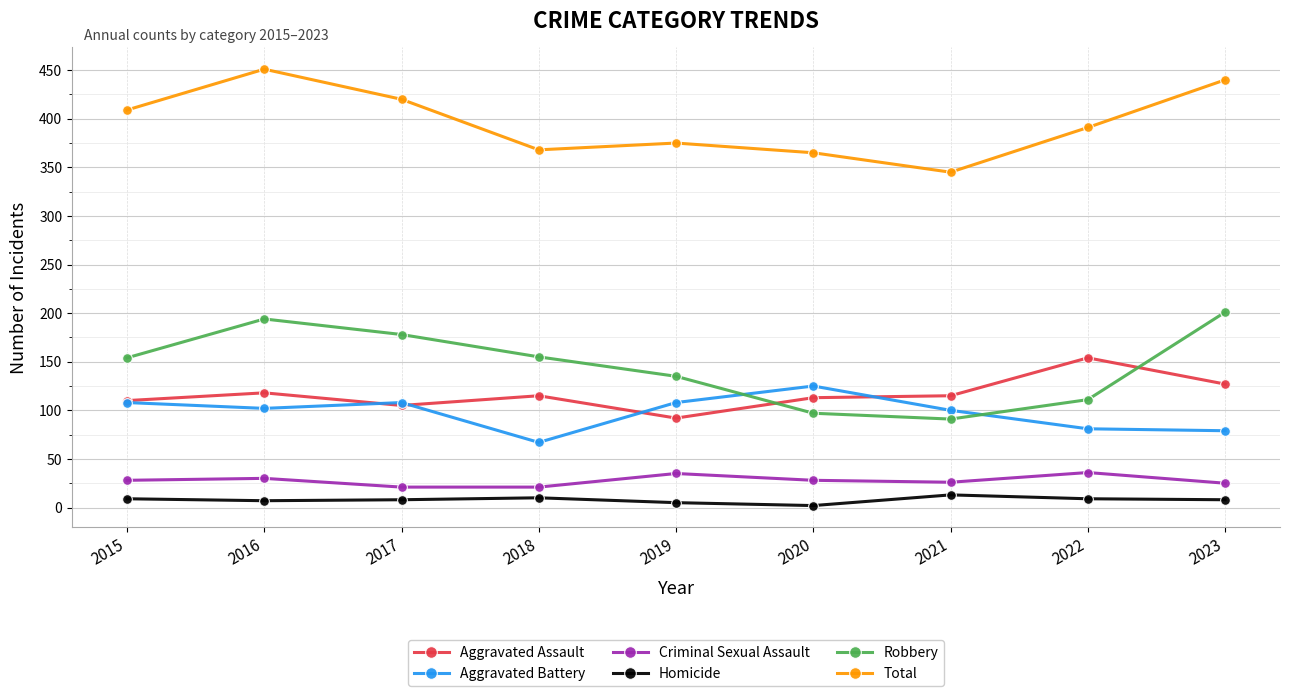

True or false: Total has a value of 534 at 2021.

False